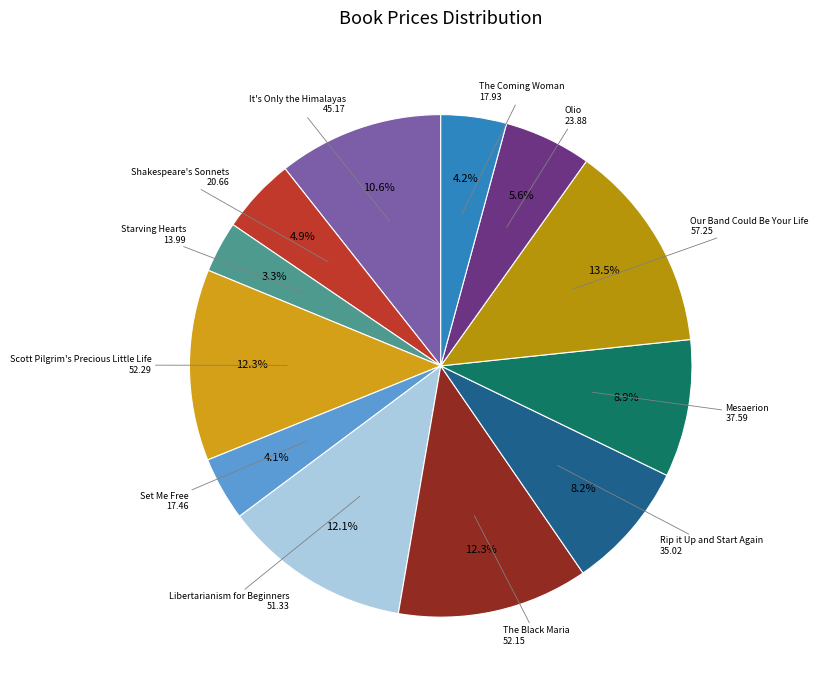

What is the largest slice in the pie chart?

Our Band Could Be Your Life